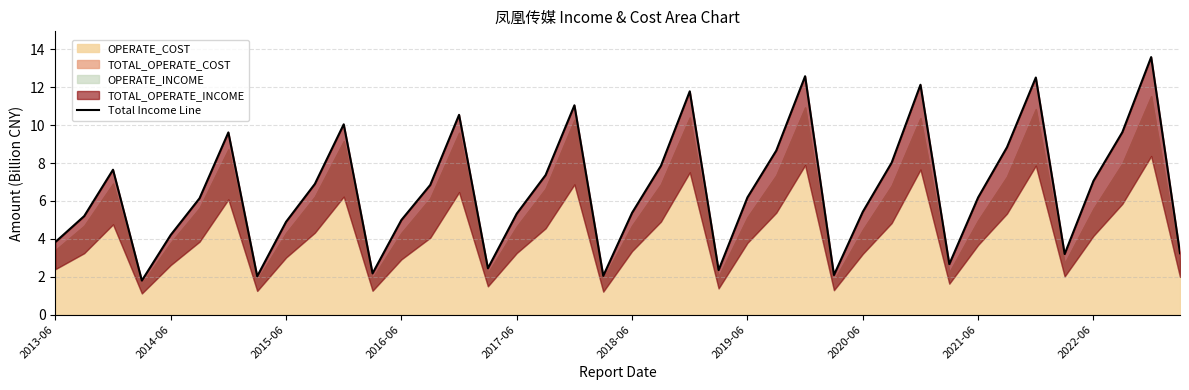

Reading left to right, list all the values displayed in this chart.

3.8	5.2	7.6	1.8	4.2	6.1	9.6	2.0	4.9	6.9	10.0	2.2	5.0	6.8	10.5	2.4	5.3	7.4	11.1	2.0	5.4	7.9	11.8	2.4	6.2	8.7	12.6	2.1	5.4	8.0	12.1	2.7	6.2	8.8	12.5	3.2	7.1	9.6	13.6	3.2